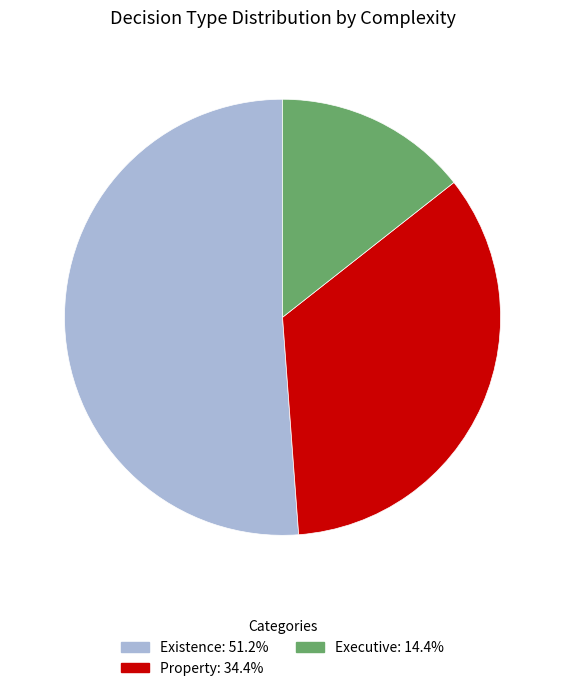

Rank the categories by value from lowest to highest.

Executive, Property, Existence